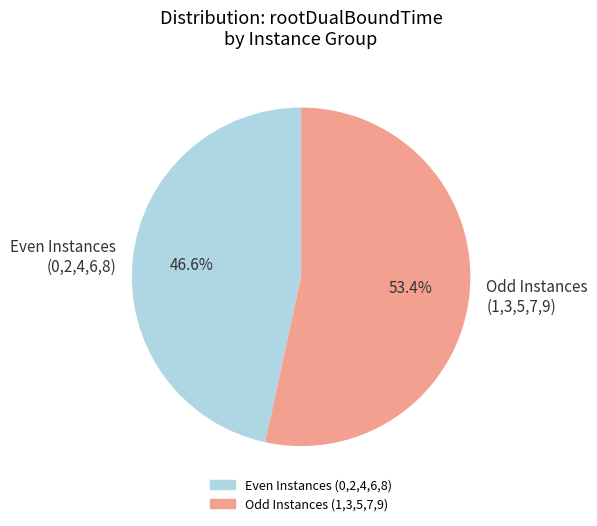

Rank the categories by value from highest to lowest.

Odd Instances (1,3,5,7,9), Even Instances (0,2,4,6,8)